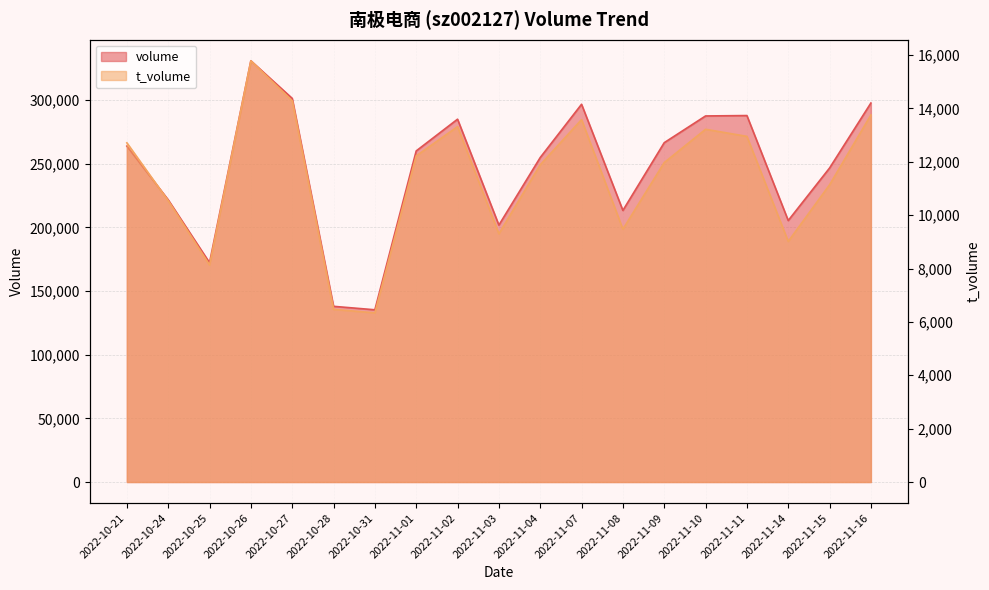

True or false: volume has a value of 154366 at 2022-11-09.

False